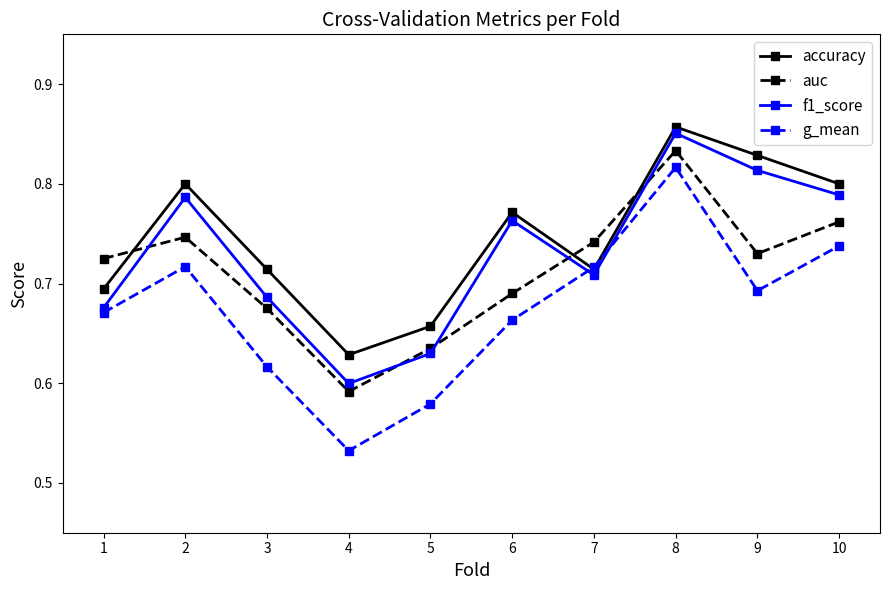

How many lines are shown in the chart?

4